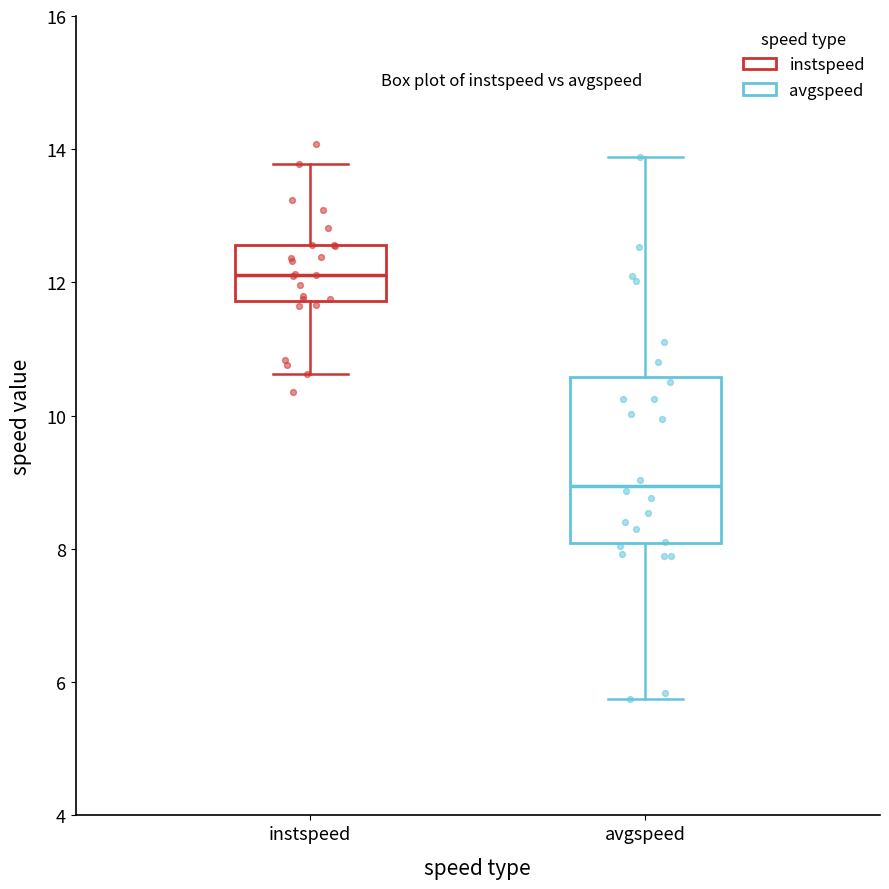

Reading left to right, transcribe this box plot: for each box, give where its median line is, the range the box spans, and where its two whiskers end, as read against the y-axis. The values are not printed on the chart, so give them approximately, as read against the axis.

instspeed: median 12.2, box 11.8 to 12.6, whiskers 10.6 to 13.8
avgspeed: median 9.0, box 8.0 to 10.6, whiskers 5.8 to 13.8